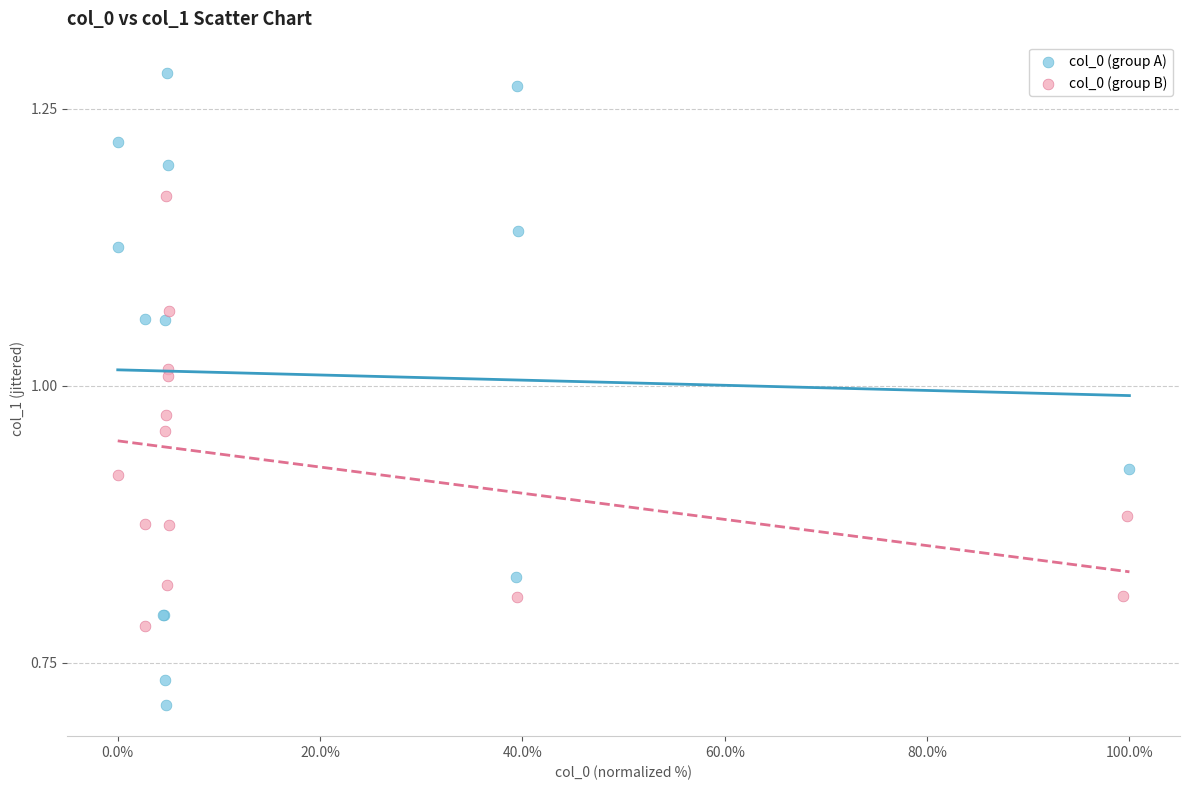

Which series reaches the maximum Y coordinate?

col_0 (group A)